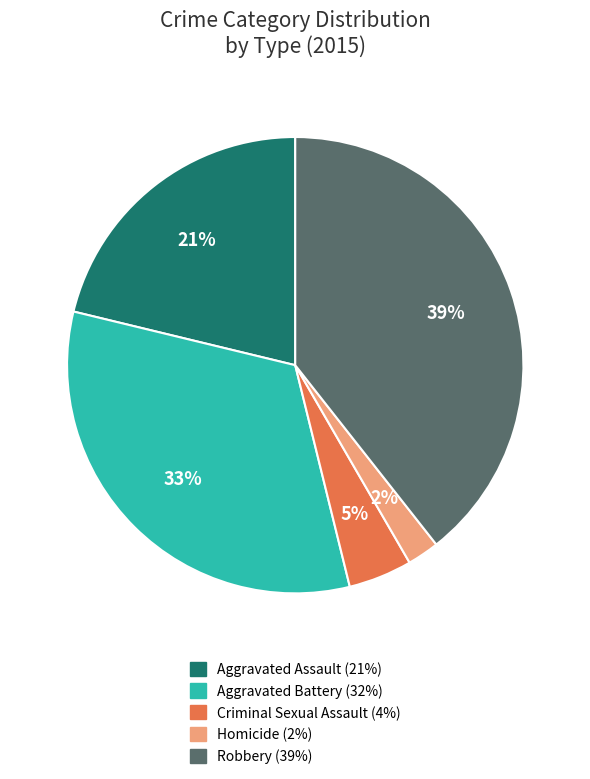

To the nearest percent, what is the difference between the largest and smallest slice percentages?

37%